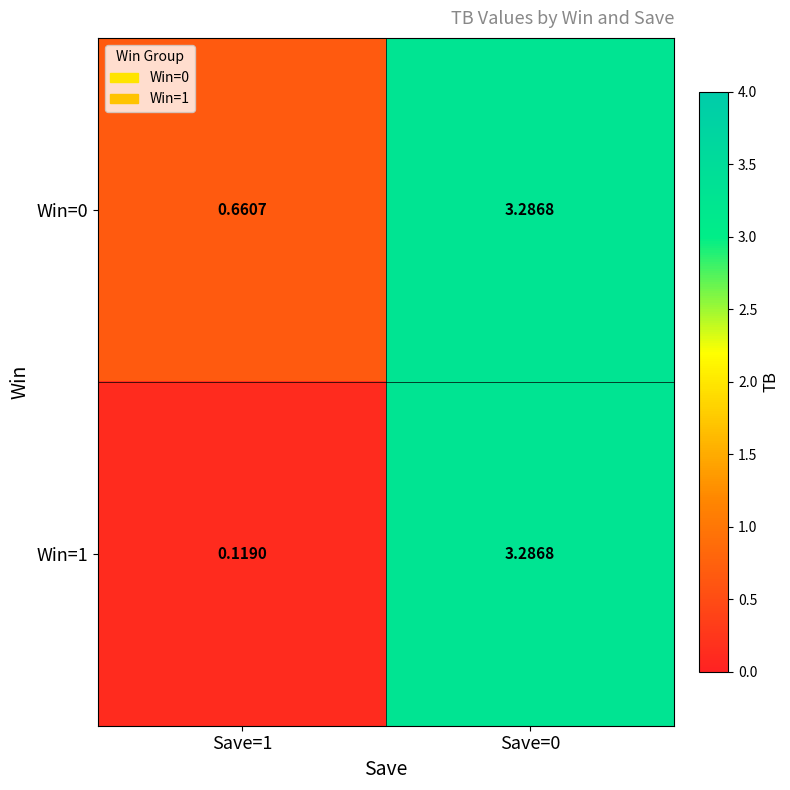

How many distinct data groups are displayed?

2